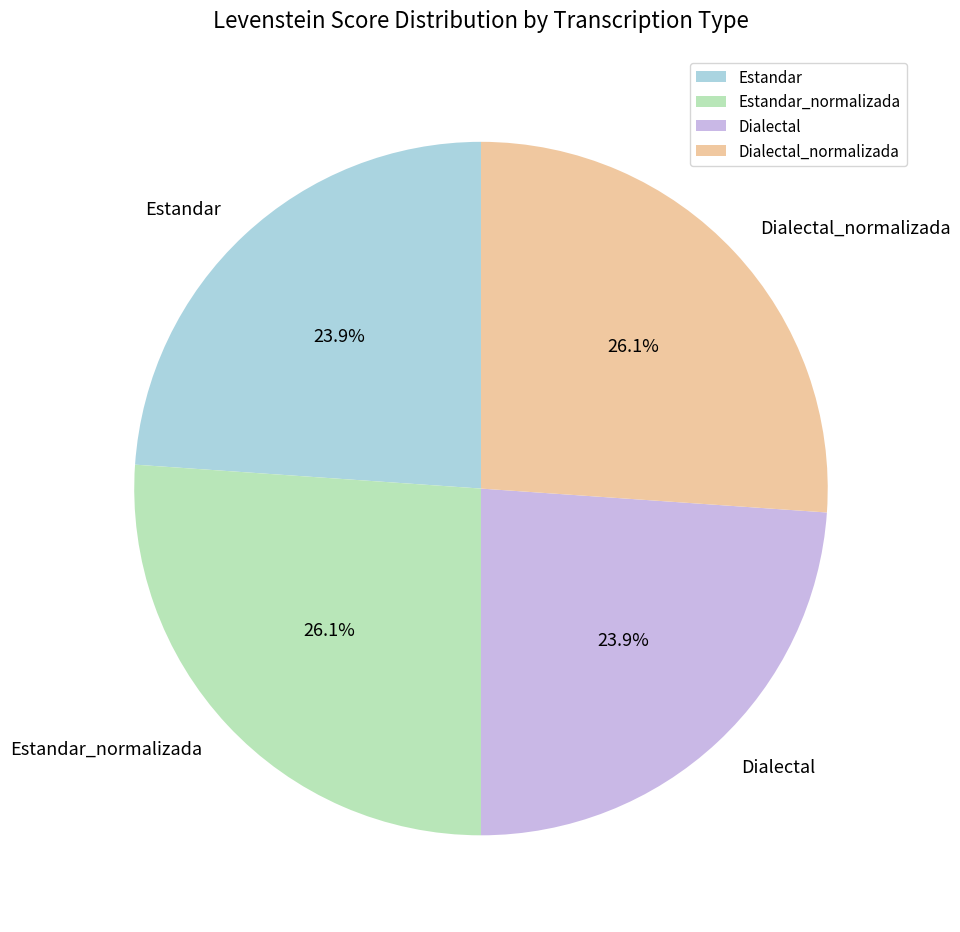

Is it true that Dialectal_normalizada is 39% of the pie?

False